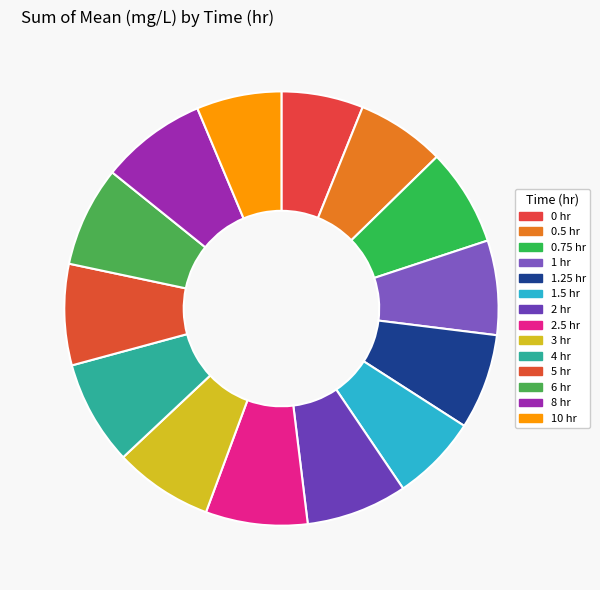

How many segments does this pie chart have?

14